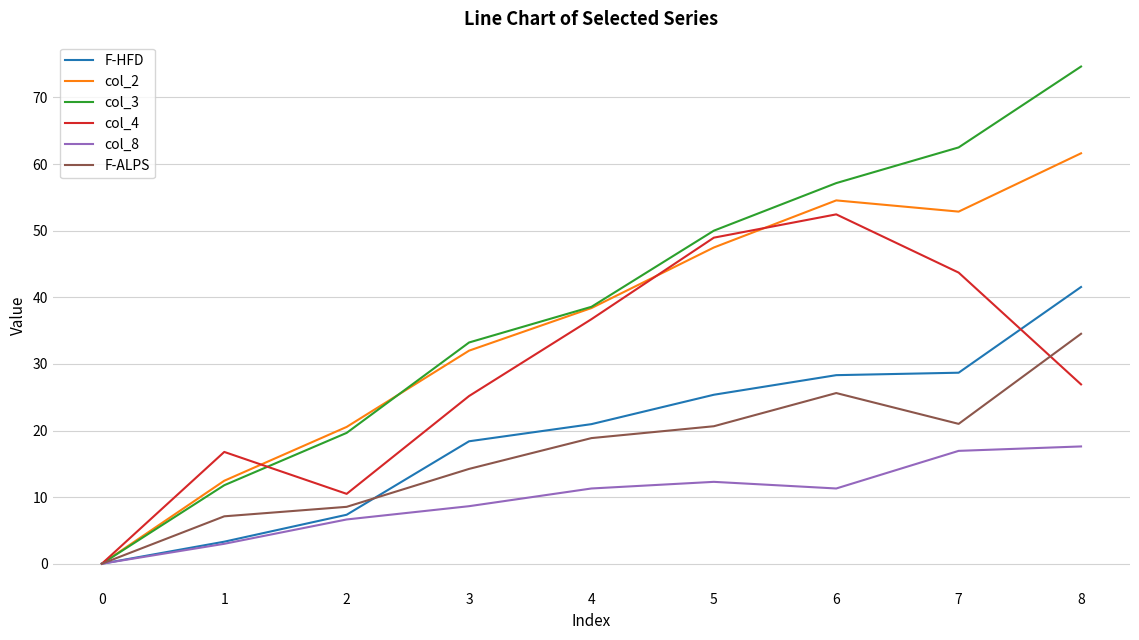

What are all the series names shown in the legend?

F-HFD, col_2, col_3, col_4, col_8, F-ALPS